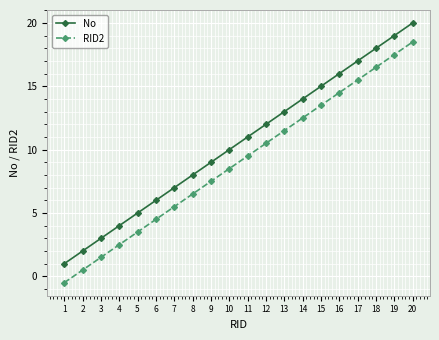

What is the total value across all series at 13?

24.5